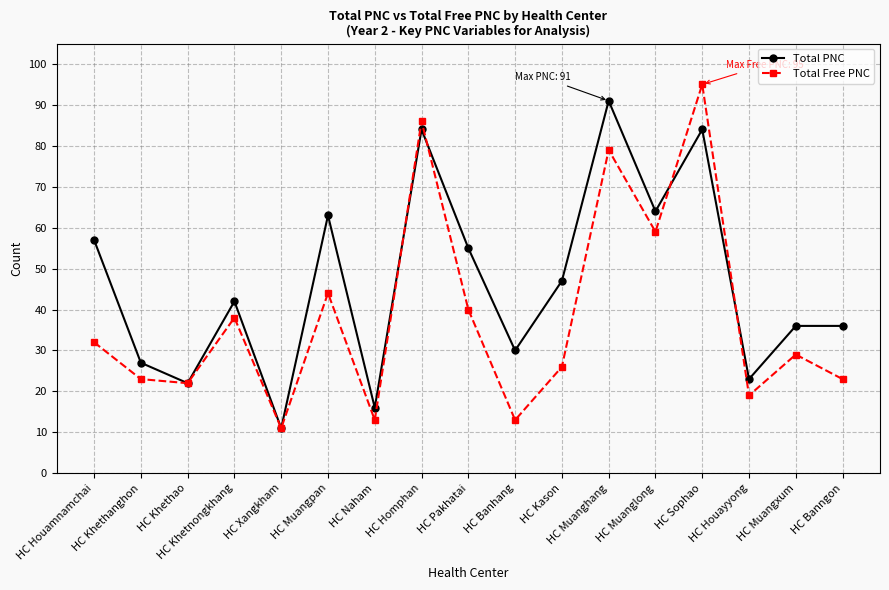

How many data points does each series have?

17